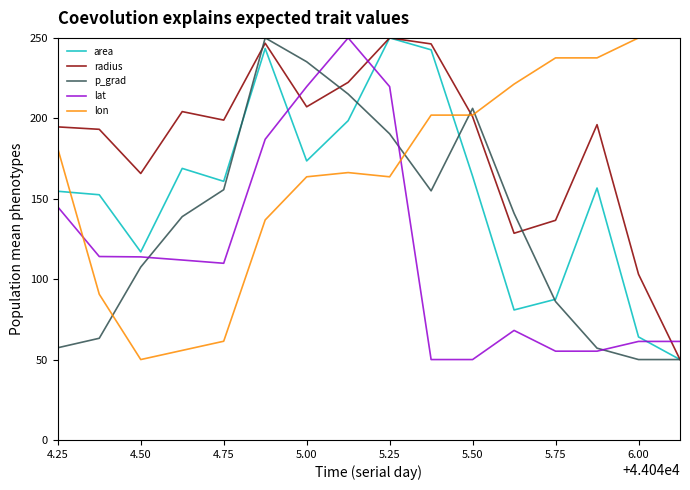

What is the sum of all lon values?

2669.6